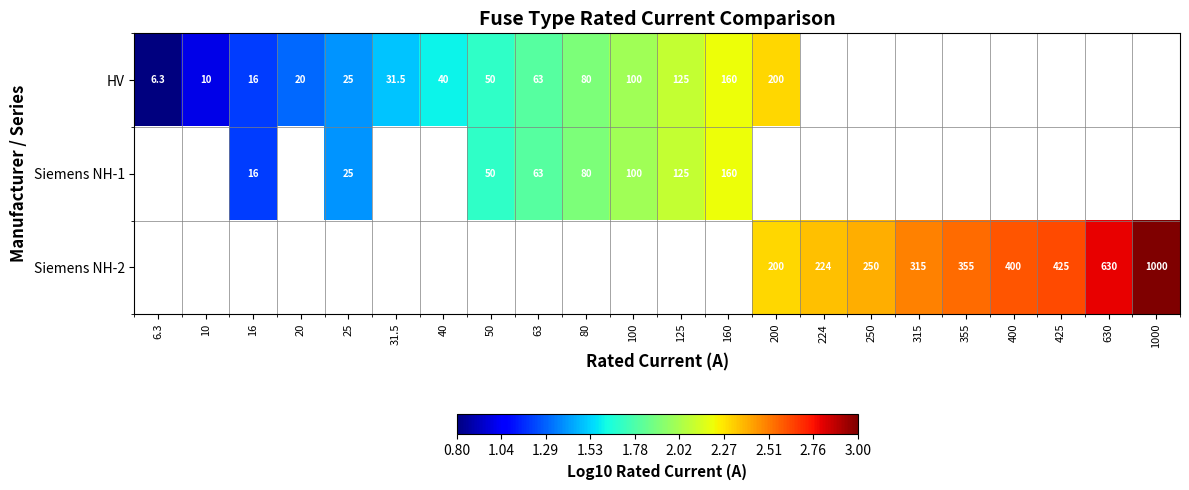

Which has a higher value, 315 or 355?

355